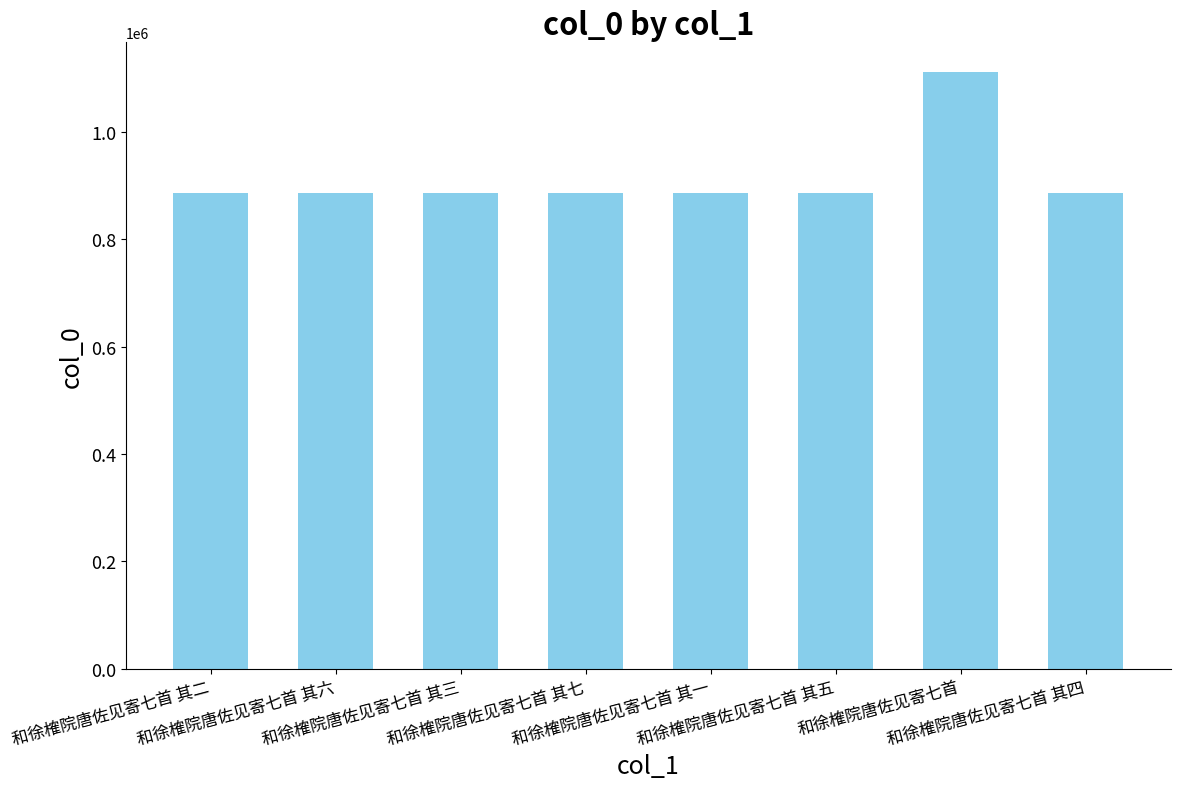

What is the minimum value shown in the chart?

886842